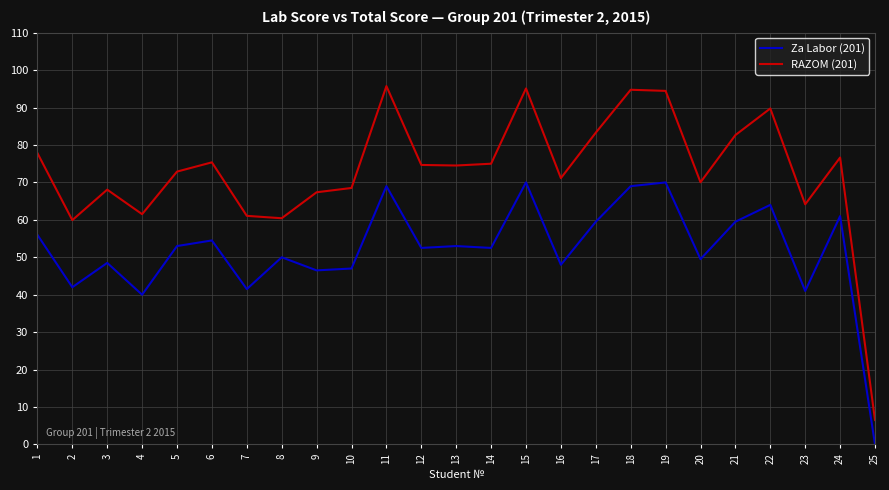

What are all the series names shown in the legend?

Za Labor (201), RAZOM (201)